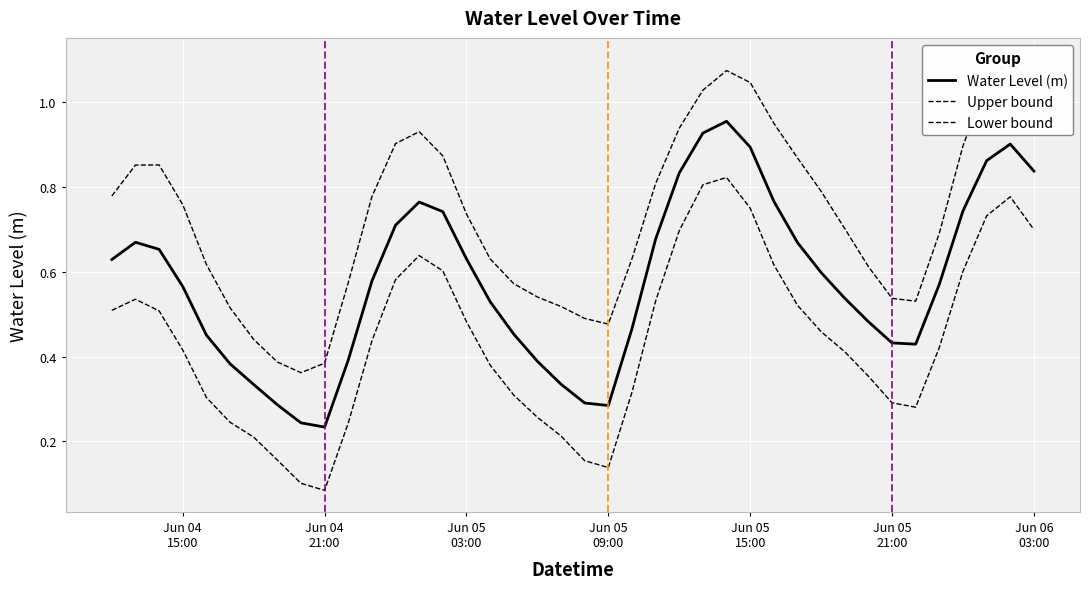

Is it true that Upper bound equals 1.2 at 30?

False